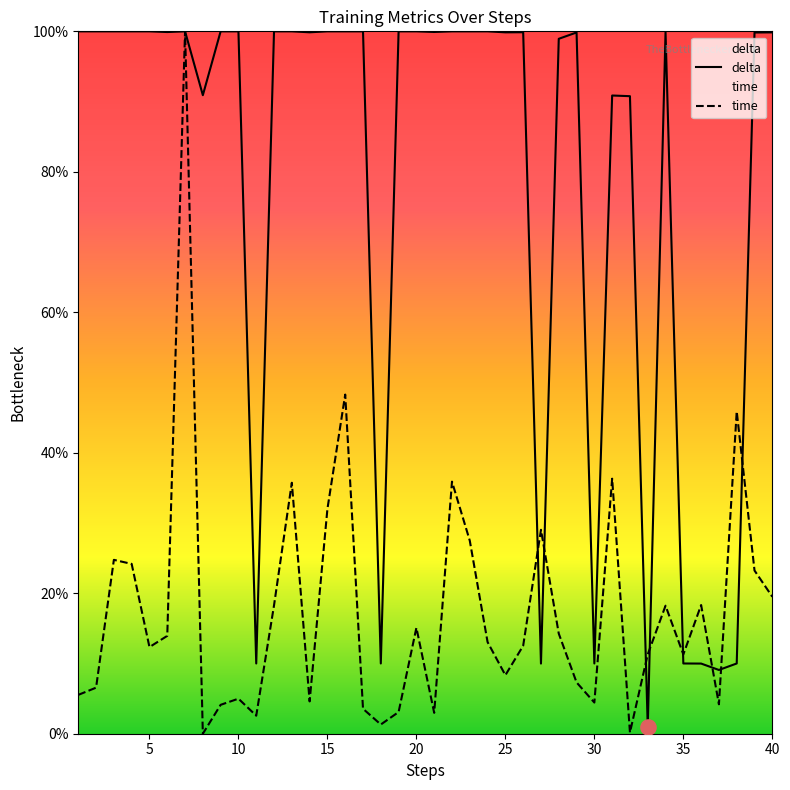

Which series has the largest total across all categories?

delta